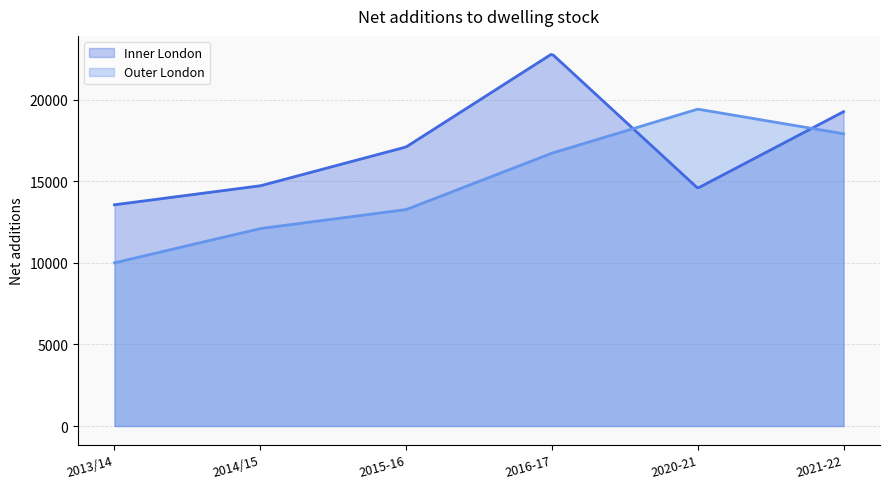

Which series ends up on top after the final intersection of Outer London and Inner London?

Inner London